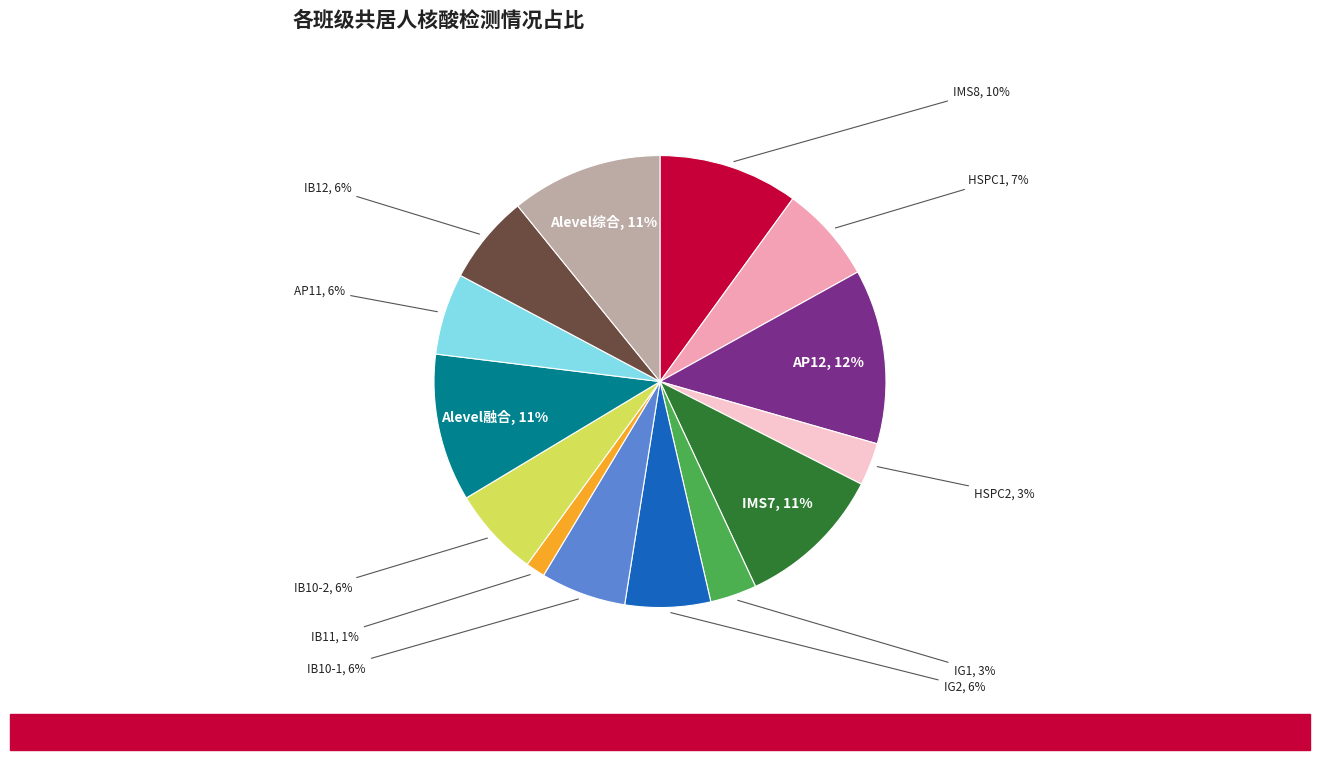

To the nearest percent, what is the average slice percentage?

7%